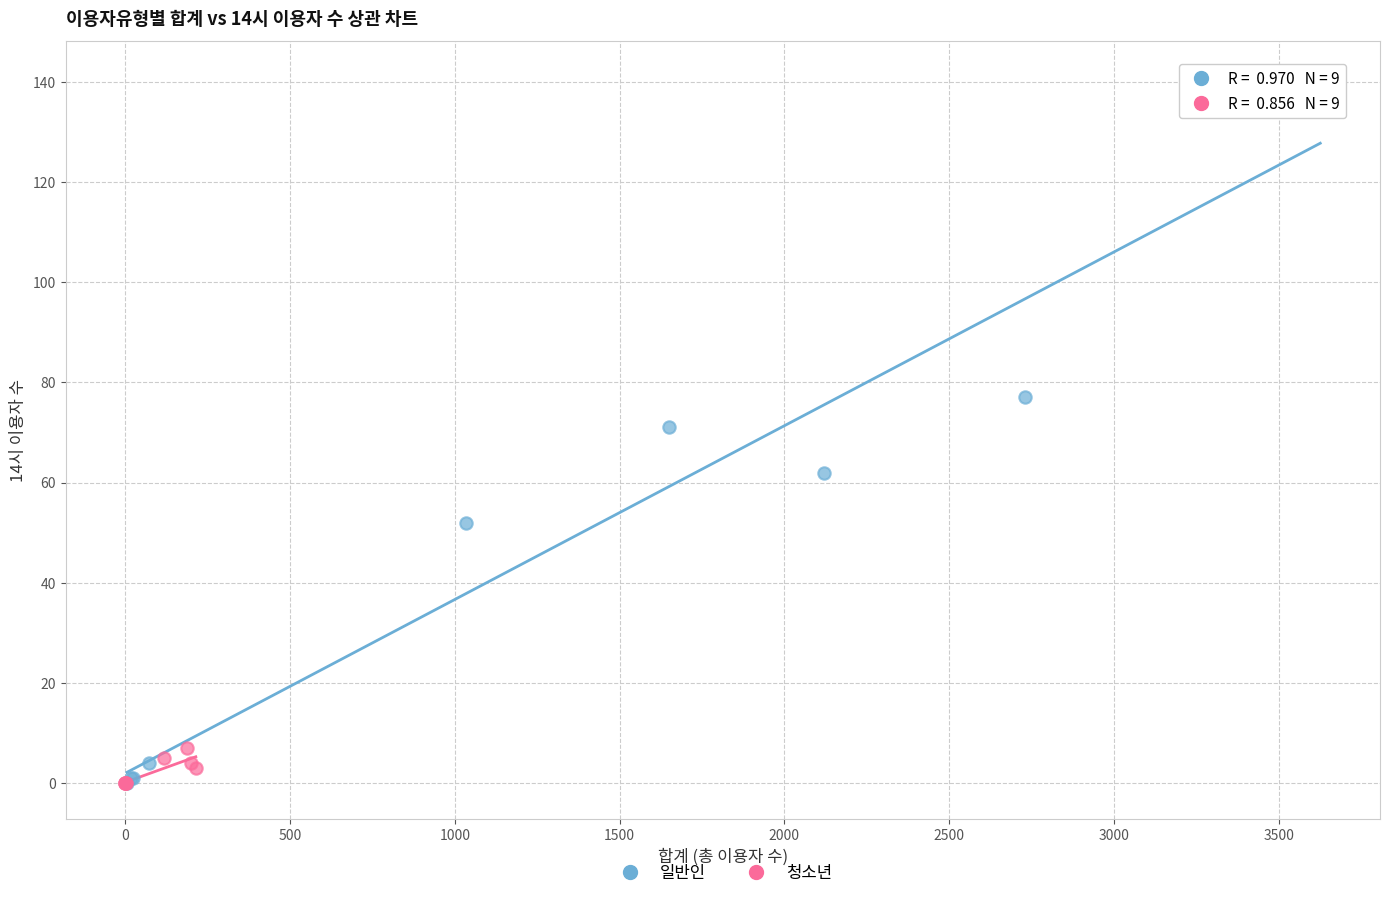

Which series has the widest spread of Y values?

일반인